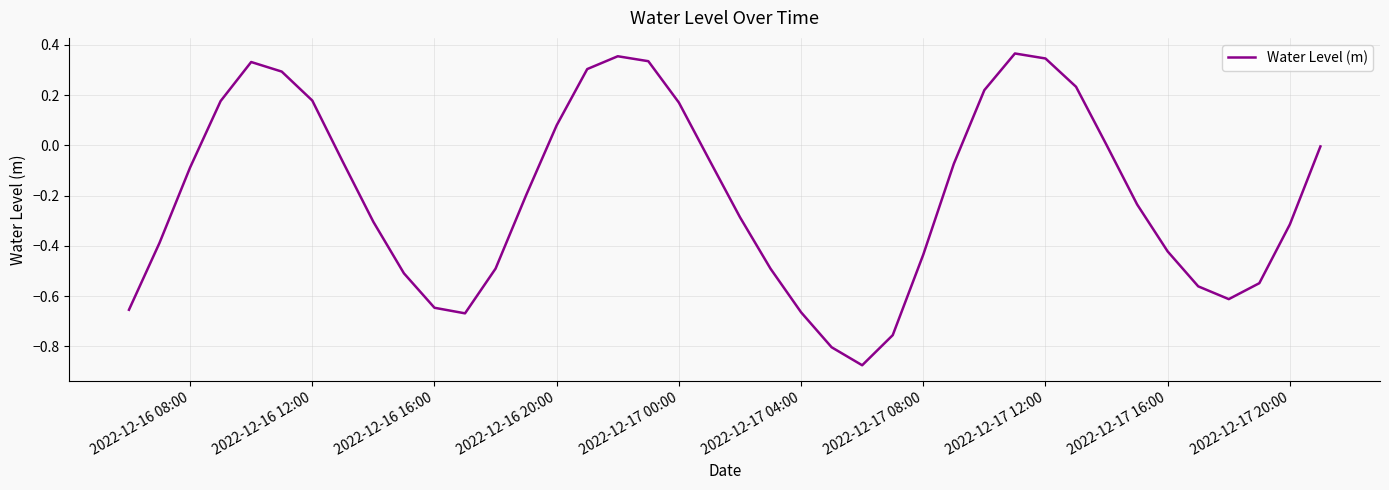

True or false: there are more than 2 points higher than both neighbors.

True